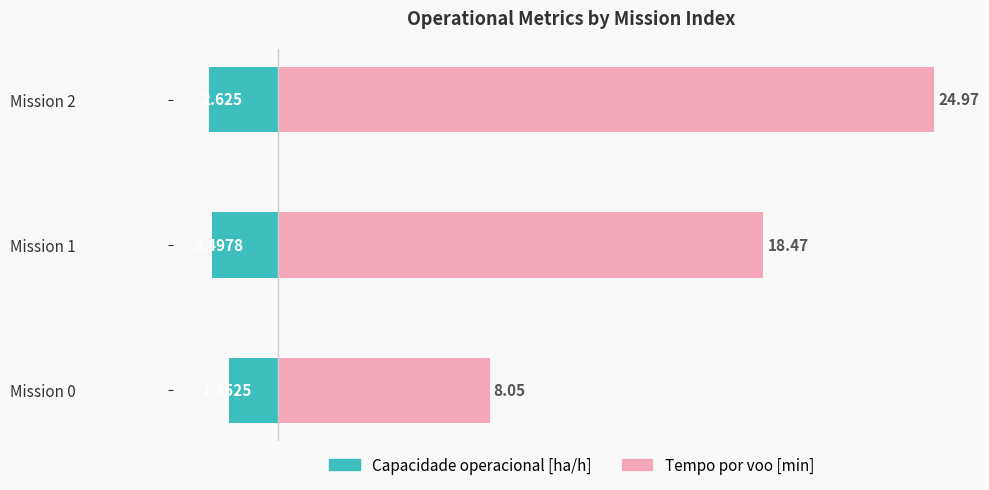

What is the value of the Capacidade operacional [ha/h] bar at the 3rd from the left?

-2.6